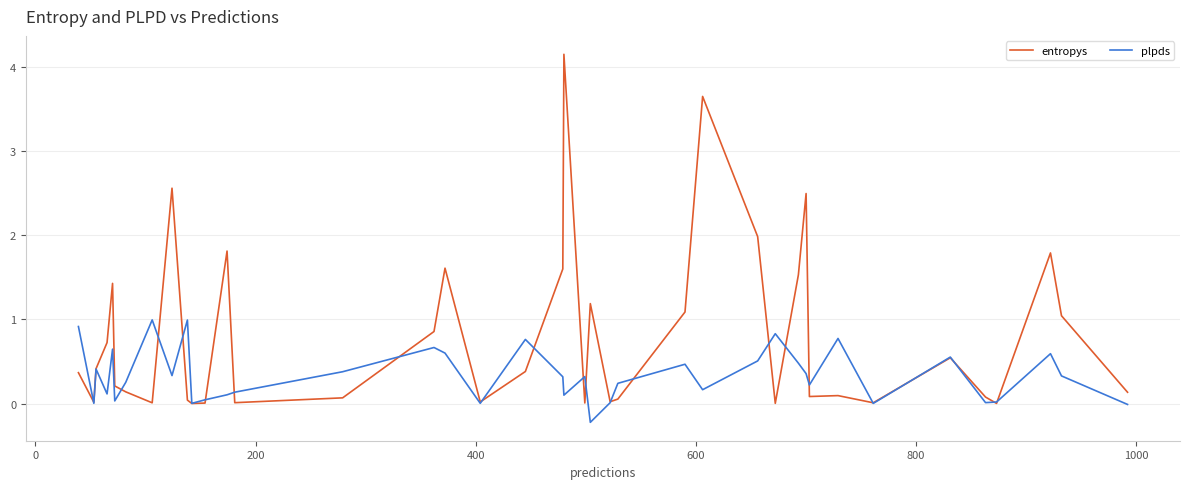

Which series has the largest total across all categories?

entropys